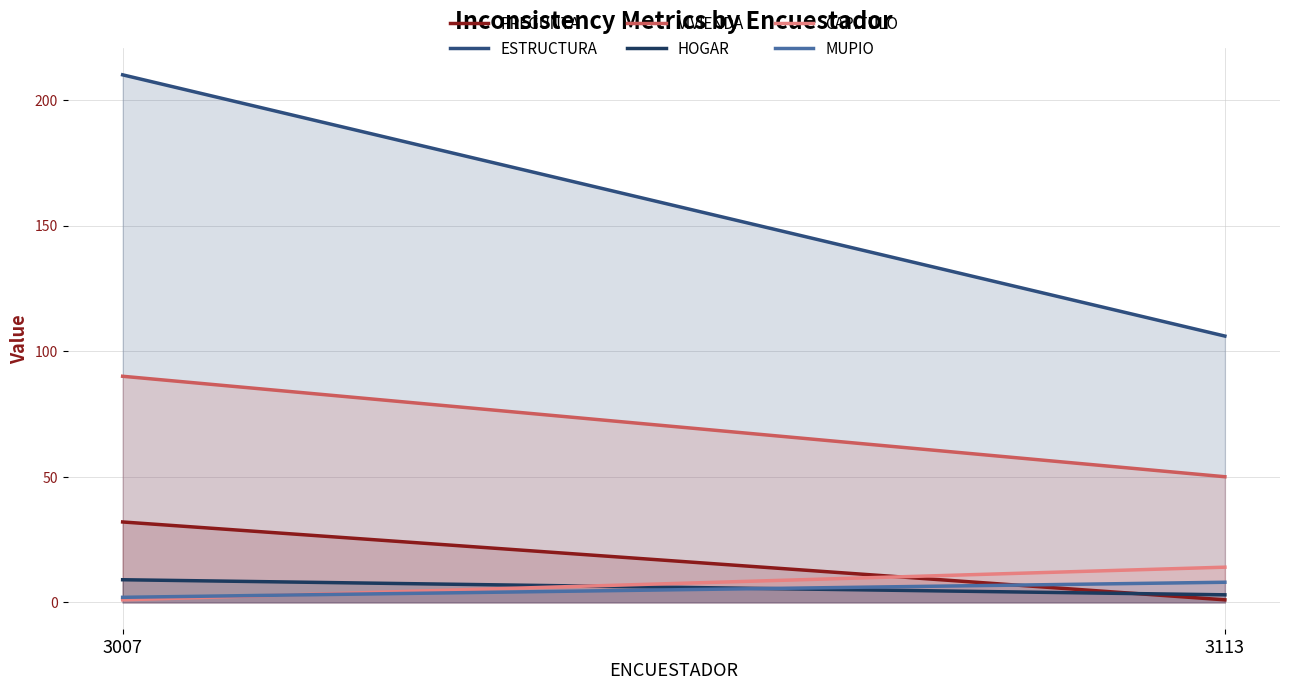

Which category has the highest value across all series?

3007